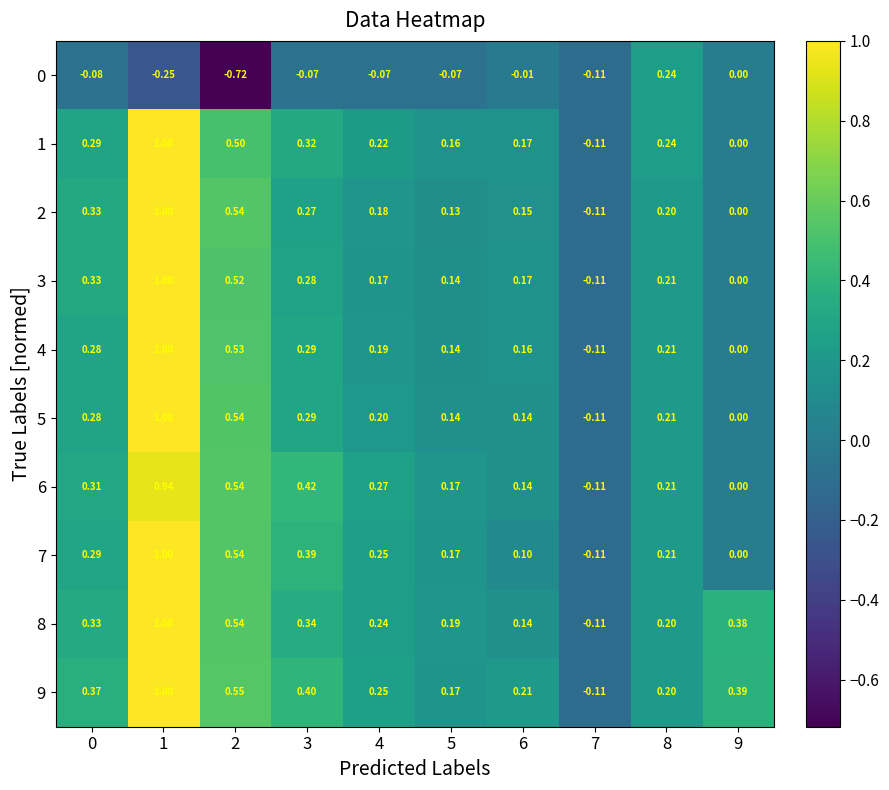

How many distinct data groups are displayed?

10